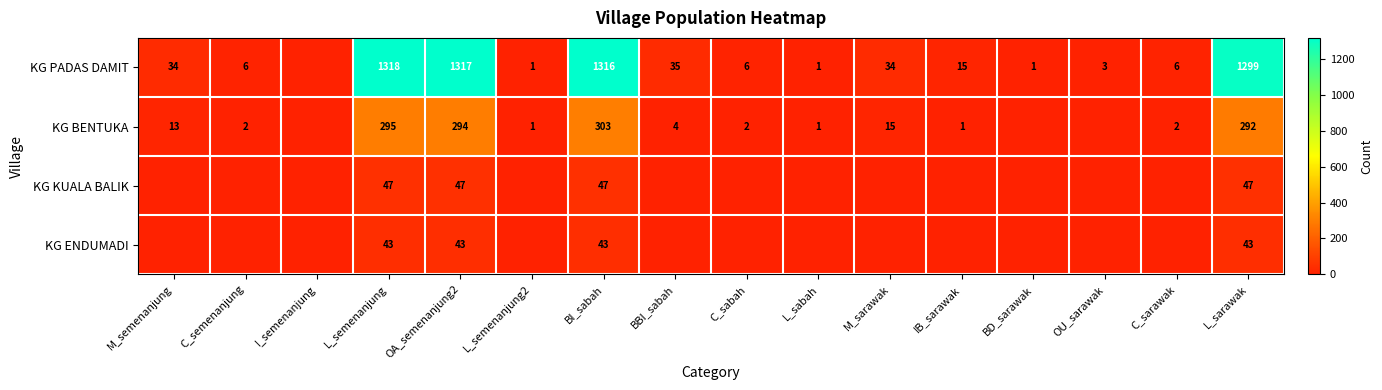

What is the total value across all series at L_sarawak?

1681